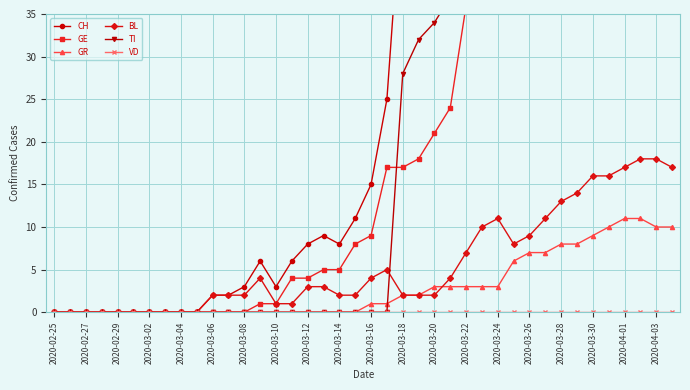

How many interior local valleys does the CH series have?

3